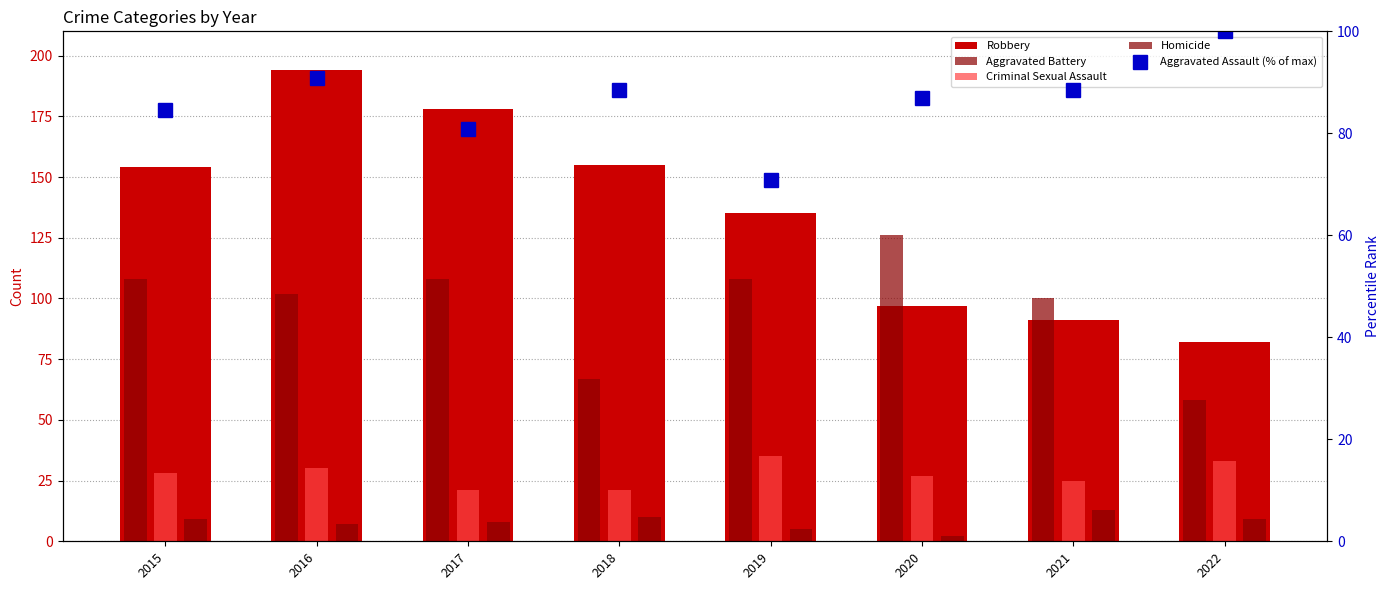

Rank the categories by Aggravated Battery value from highest to lowest.

2020, 2015, 2017, 2019, 2016, 2021, 2018, 2022